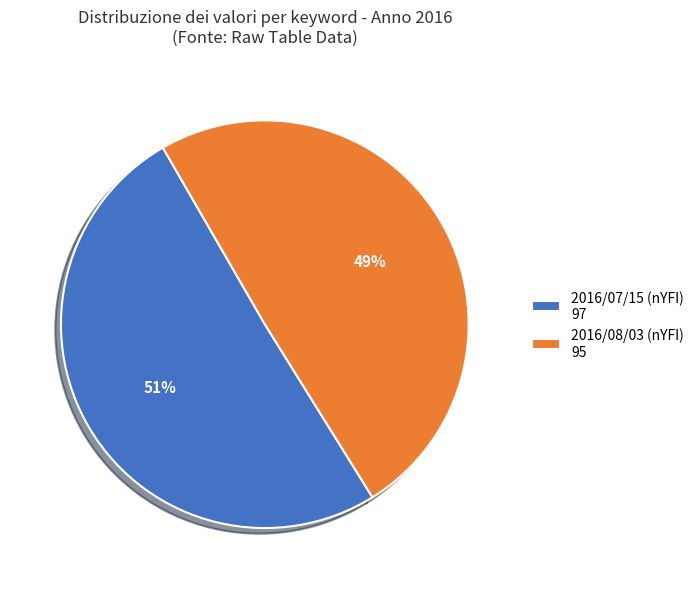

Does any single category account for the majority?

Yes